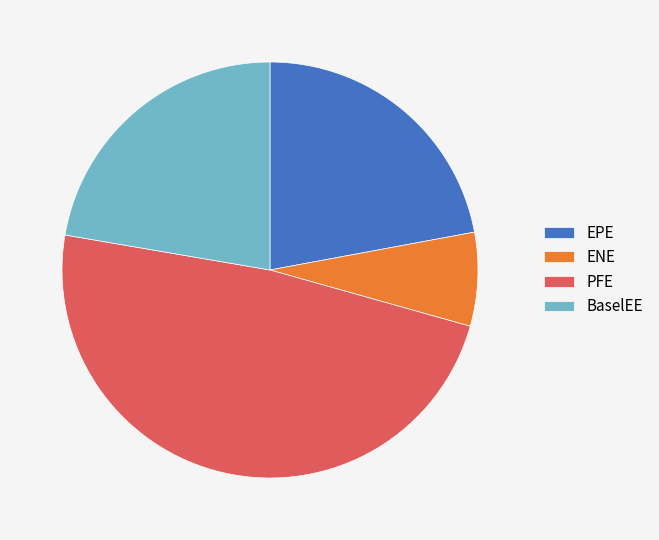

Approximately how many times larger is the value at PFE compared to EPE?

2.2